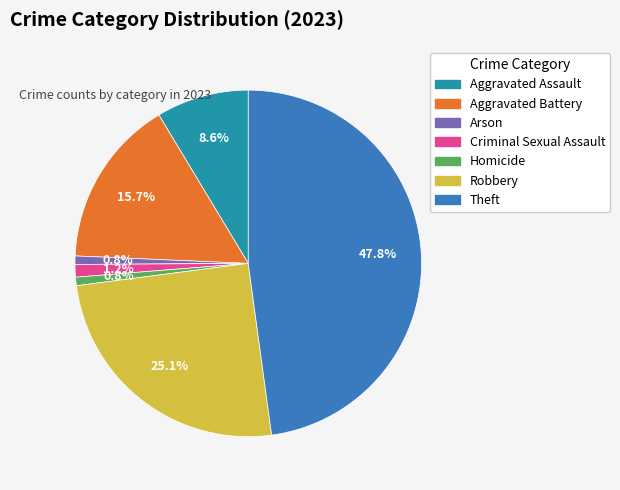

Which has a higher value, Theft or Criminal Sexual Assault?

Theft